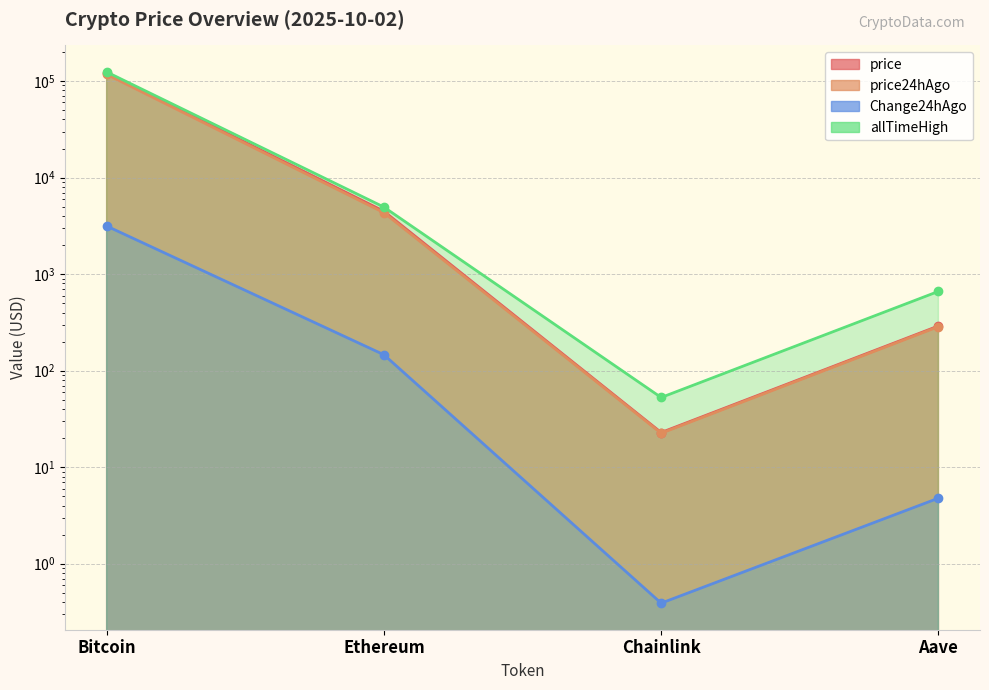

Which series changed the most between Bitcoin and Aave?

allTimeHigh